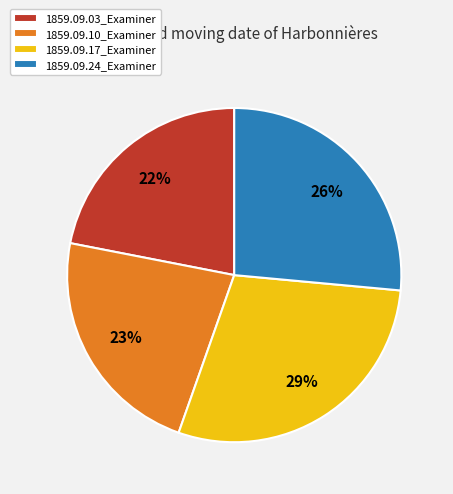

What is the smallest slice in the pie chart?

1859.09.03_Examiner